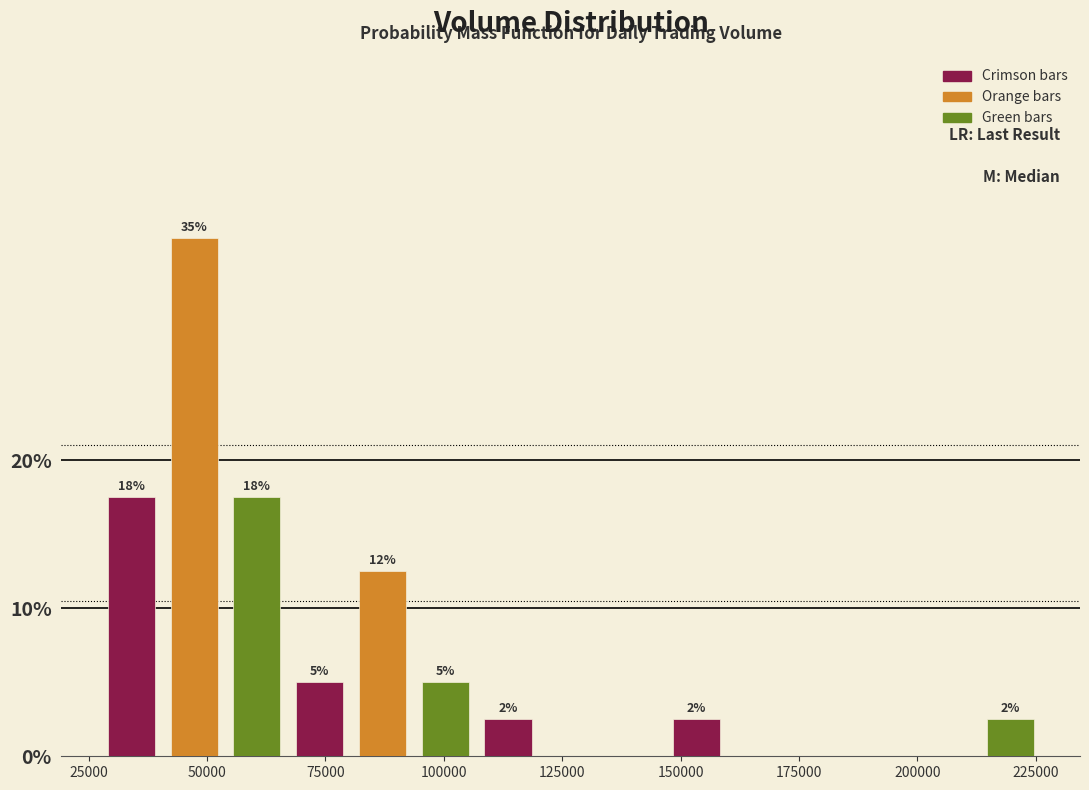

Read against the x-axis, roughly where is the centre of the tallest bar?

45000